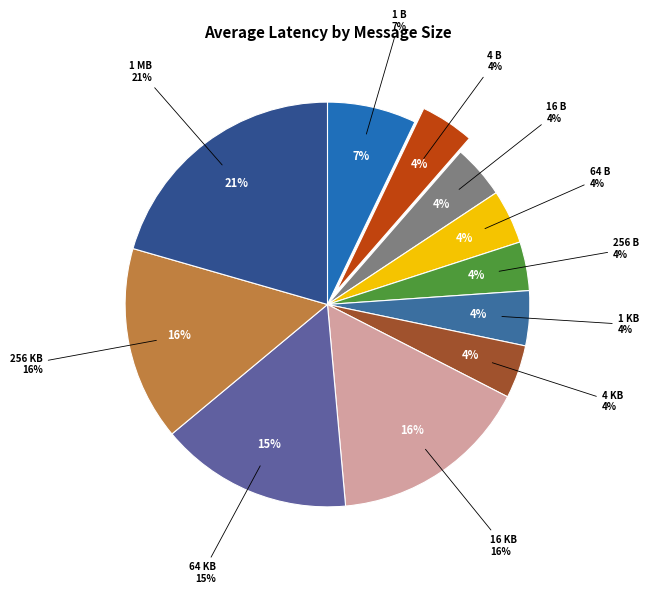

The 4096 slice represents 11% of the pie. True or false?

False